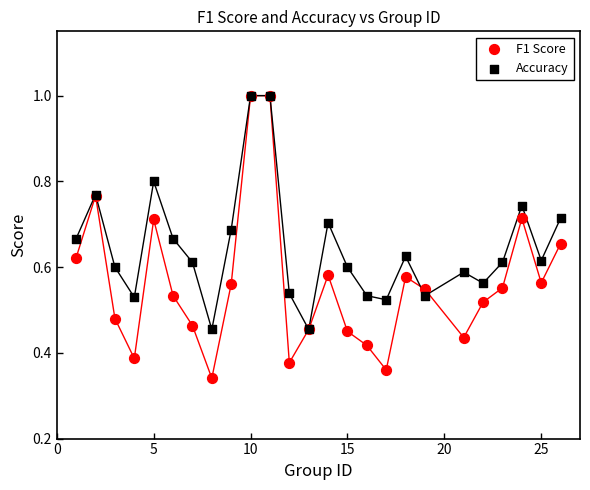

What are all the series names shown in the legend?

F1 Score, Accuracy